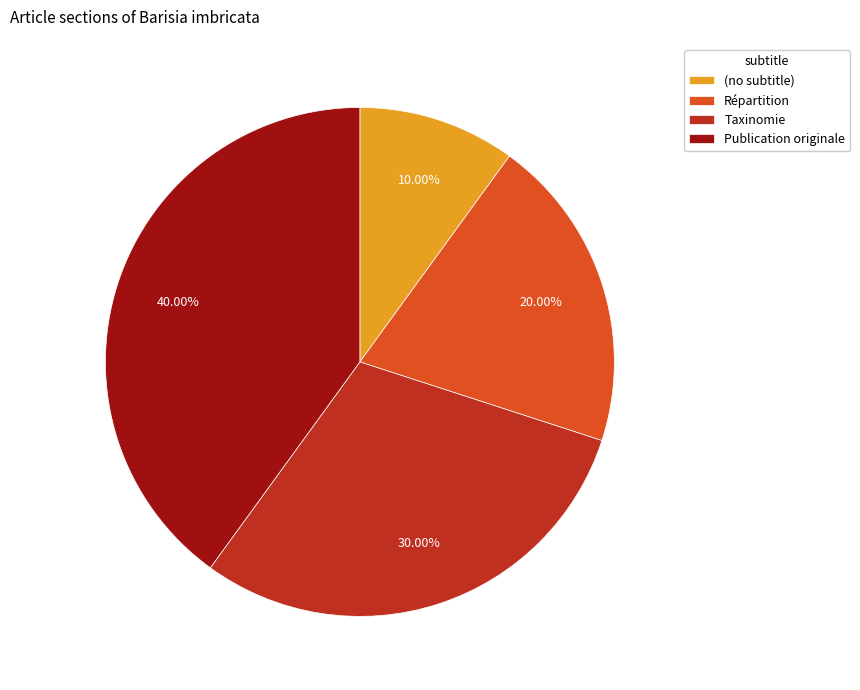

What percentage is the Publication originale slice, to the nearest percent?

40%